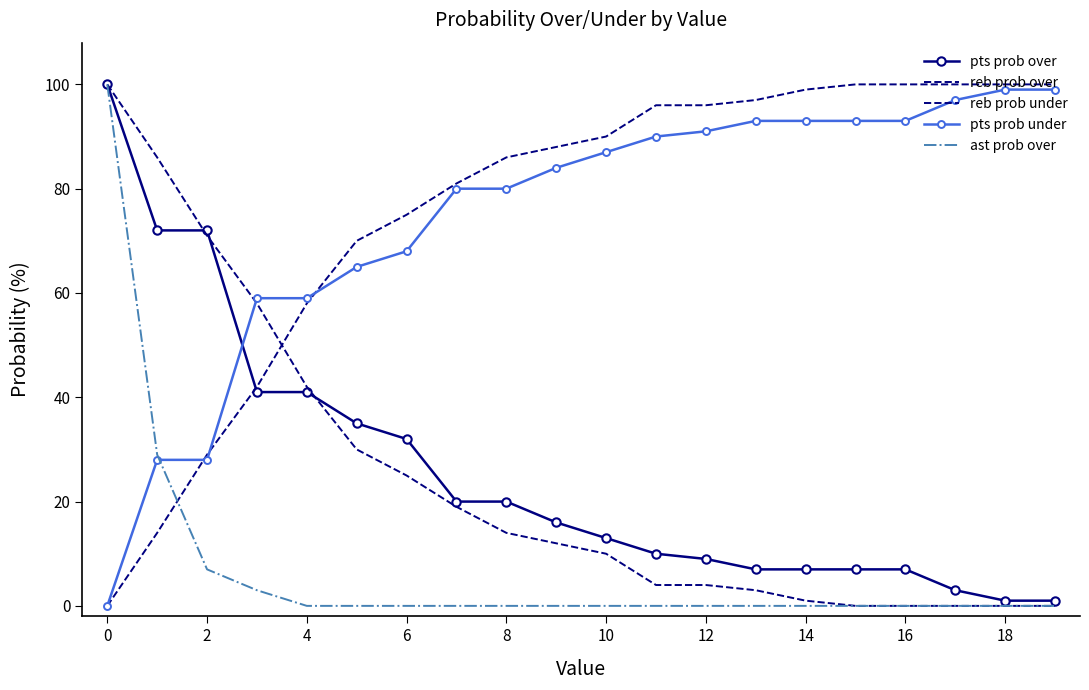

How many data points in pts prob under are above 87?

9